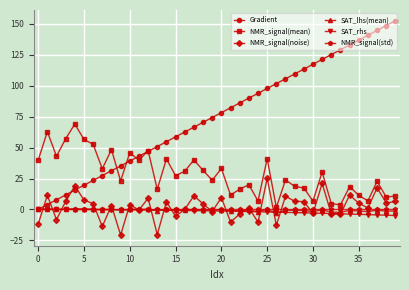

Which series has the largest total across all categories?

Gradient